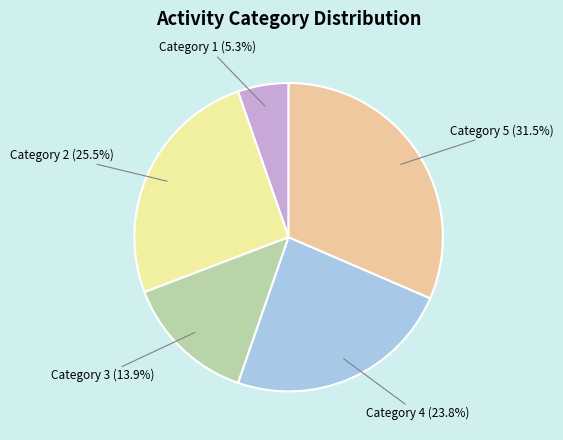

How many segments does this pie chart have?

5